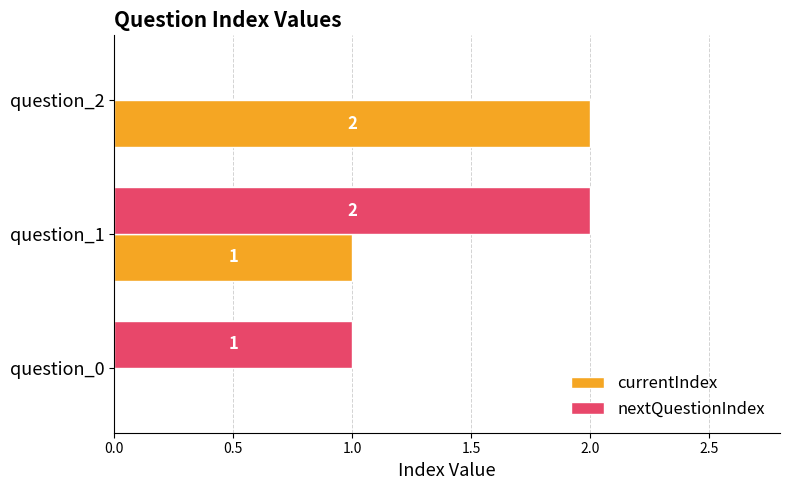

Between question_1 and question_2, which series saw the biggest shift?

nextQuestionIndex